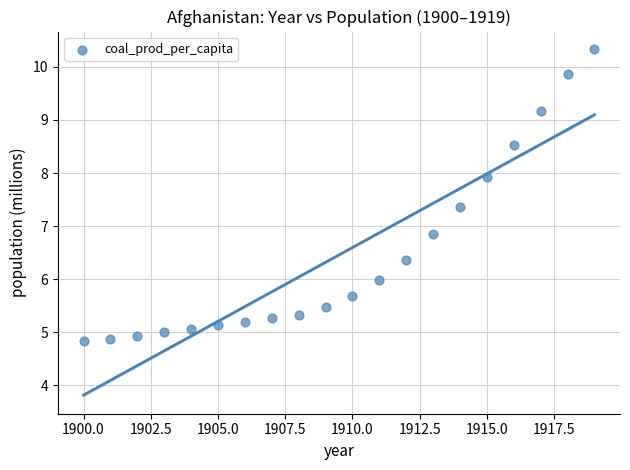

What Y value in the scatter plot is closest to 7?

6.8